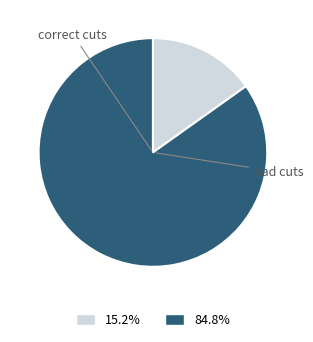

How many segments does this pie chart have?

2